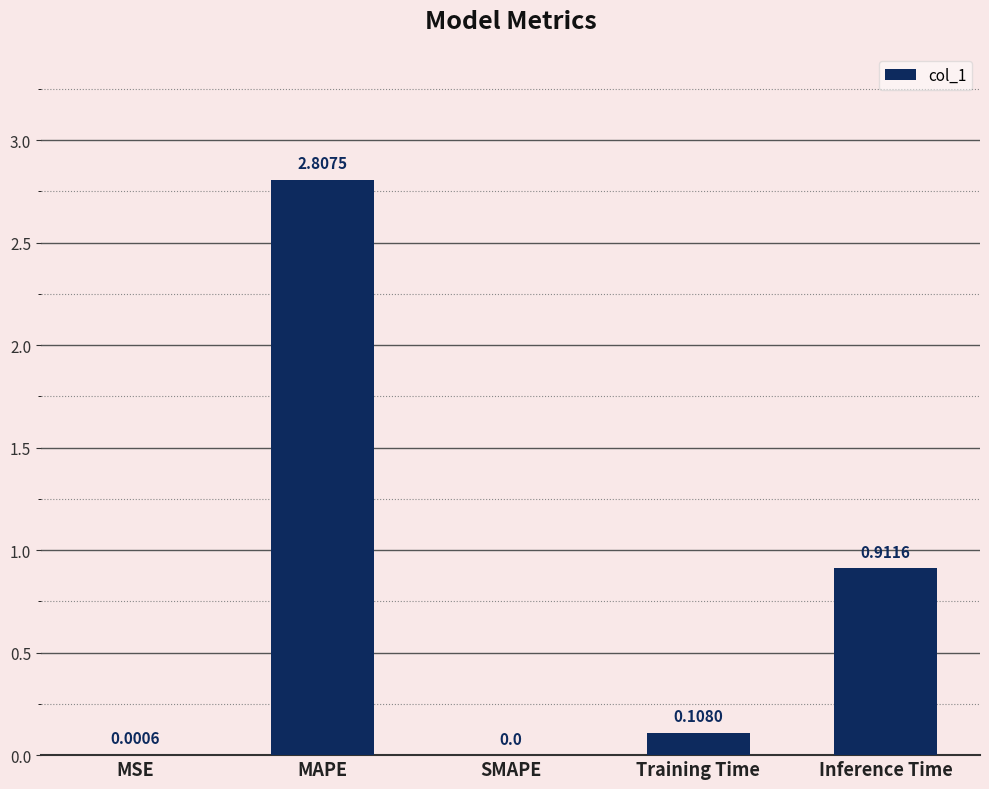

Are the bars grouped side by side (vs. stacked)?

No